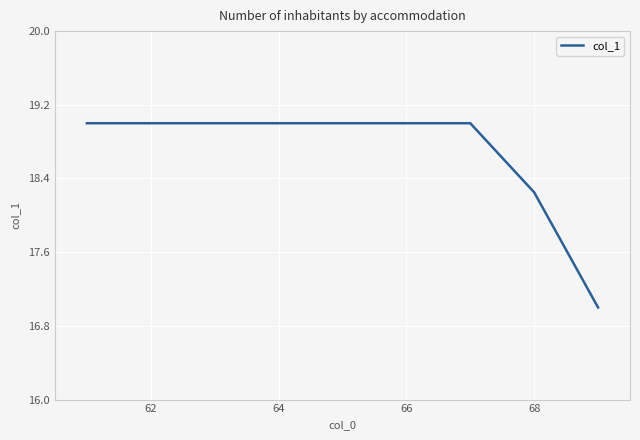

Count the number of data series in this chart.

1